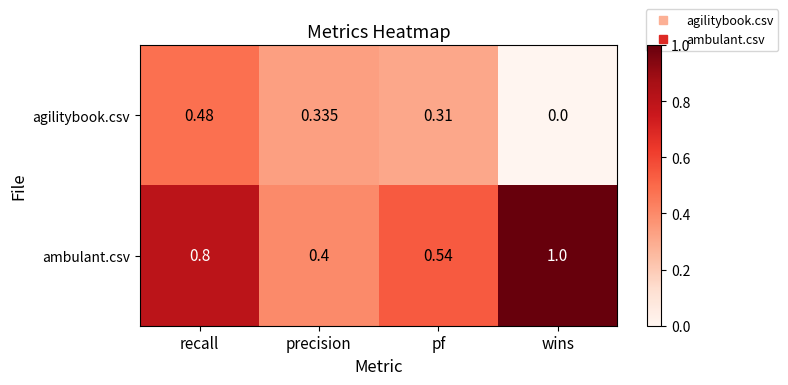

Between precision and wins, which series saw the biggest shift?

ambulant.csv